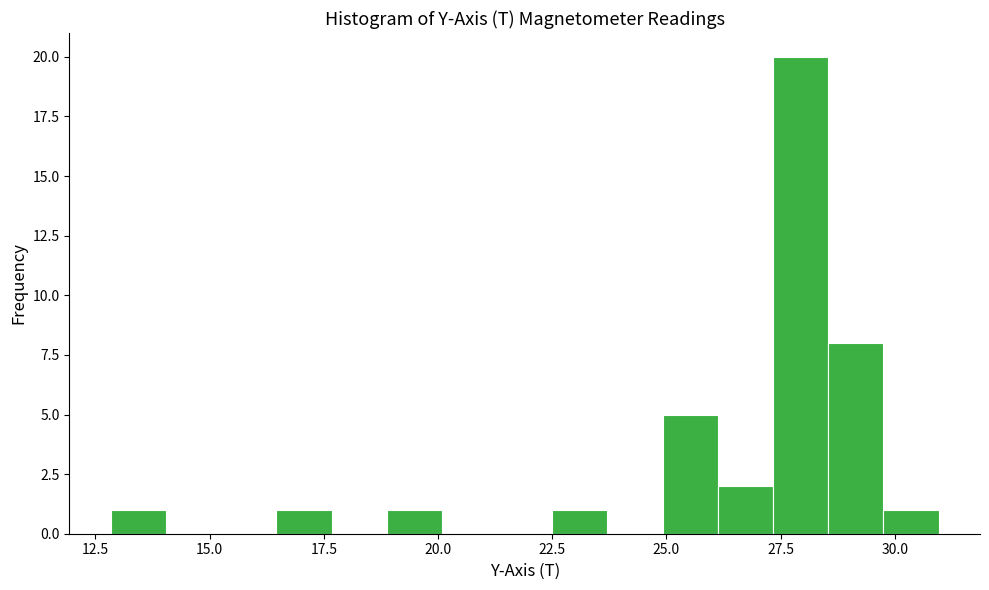

Read against the x-axis, roughly where is the centre of the tallest bar?

28.0